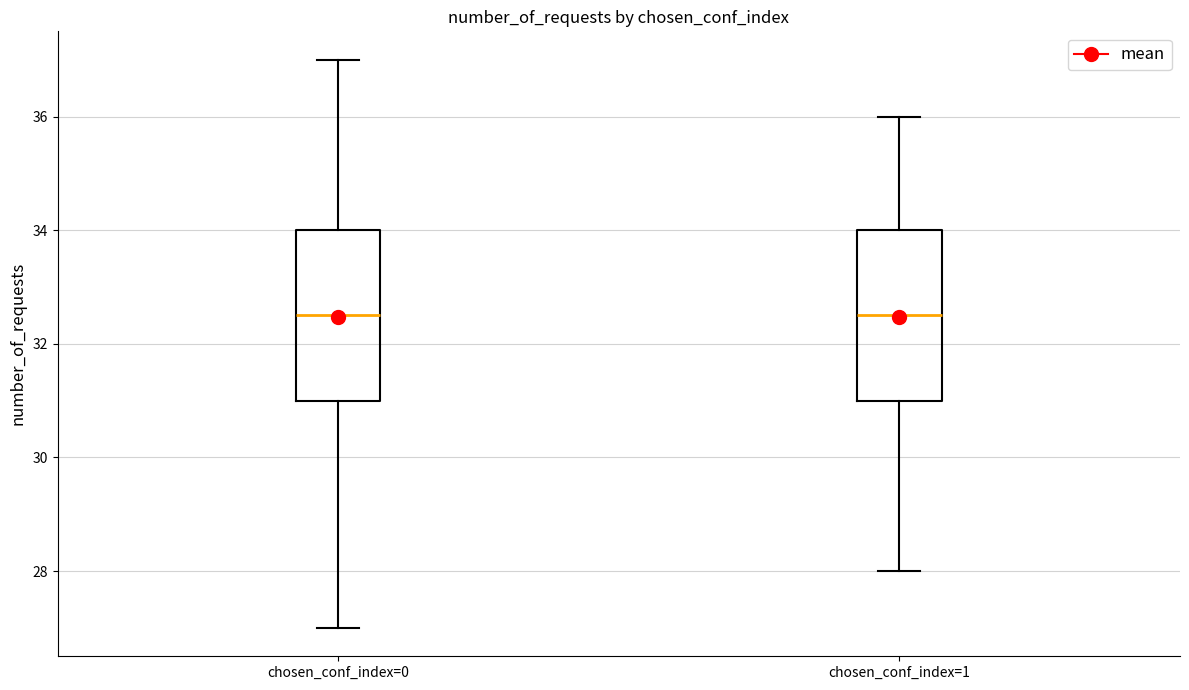

Where is the upper edge of the box for chosen_conf_index=0 on the y-axis? The values are not printed on the chart, so give them approximately, as read against the axis.

34.0